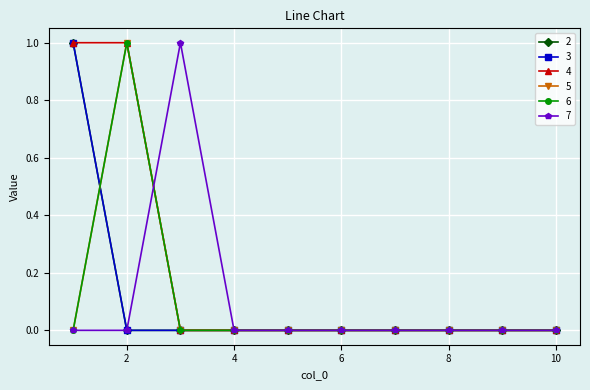

Does the chart have visible grid lines?

Yes